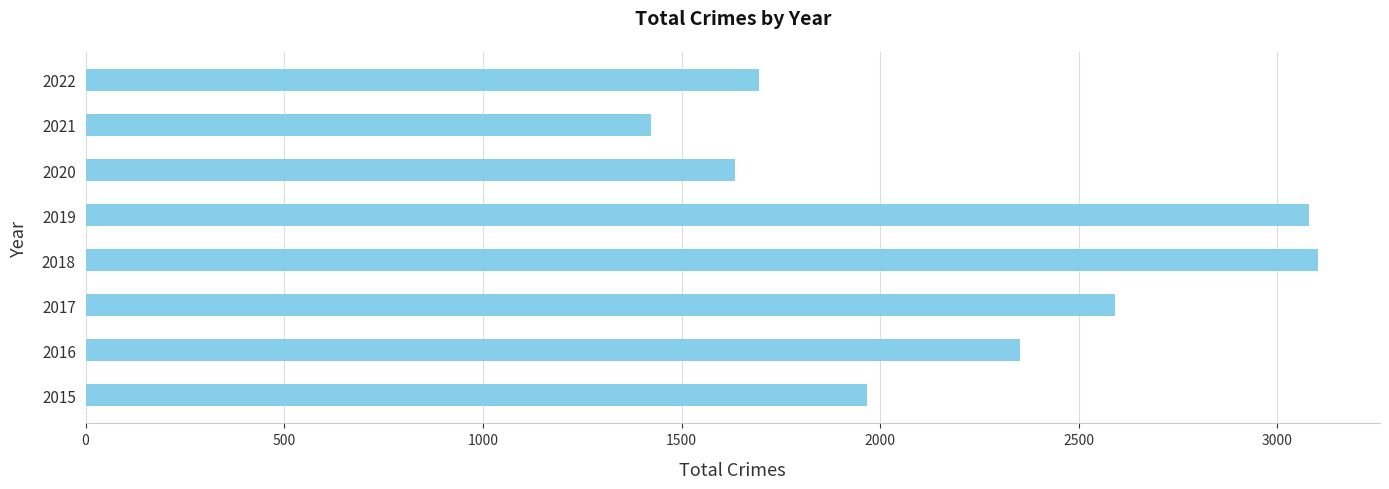

What is the greatest value displayed?

3103